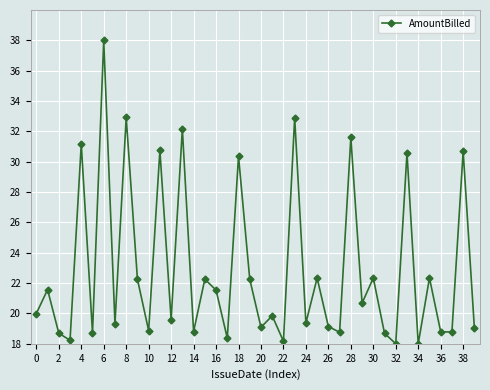

How many points are higher than both their immediate neighbors (excluding endpoints)?

16